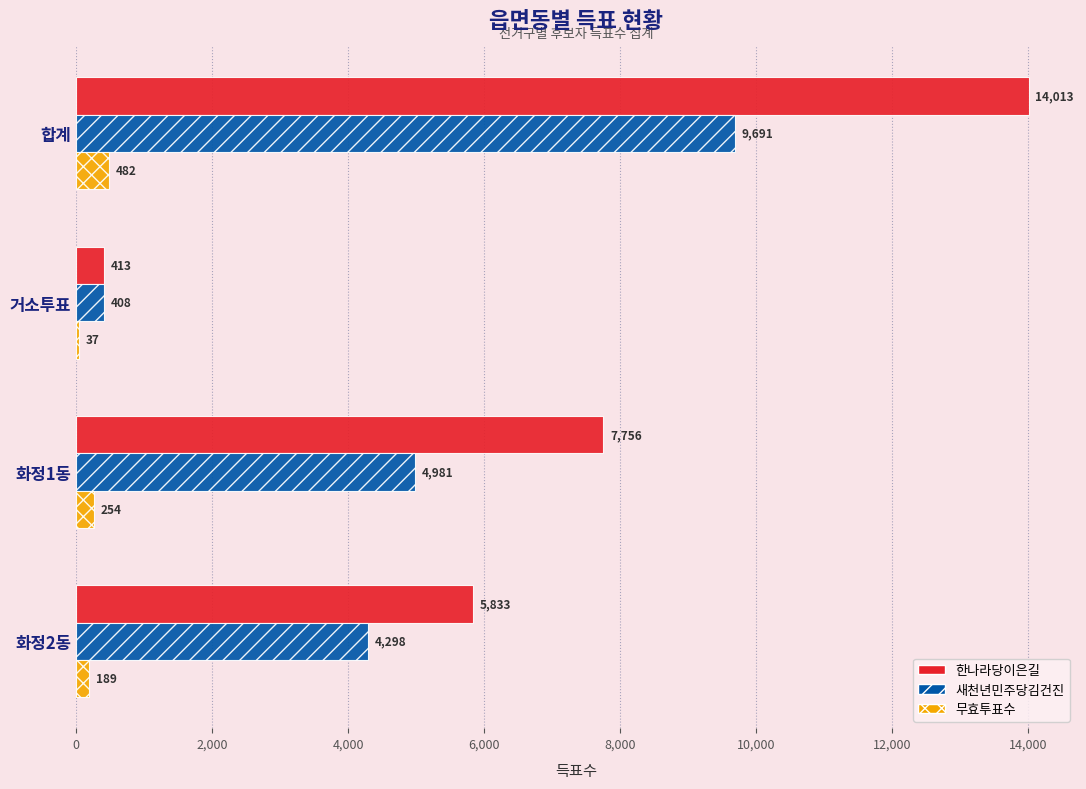

Read the 한나라당이은길 value at 합계, to the nearest 50.

14000